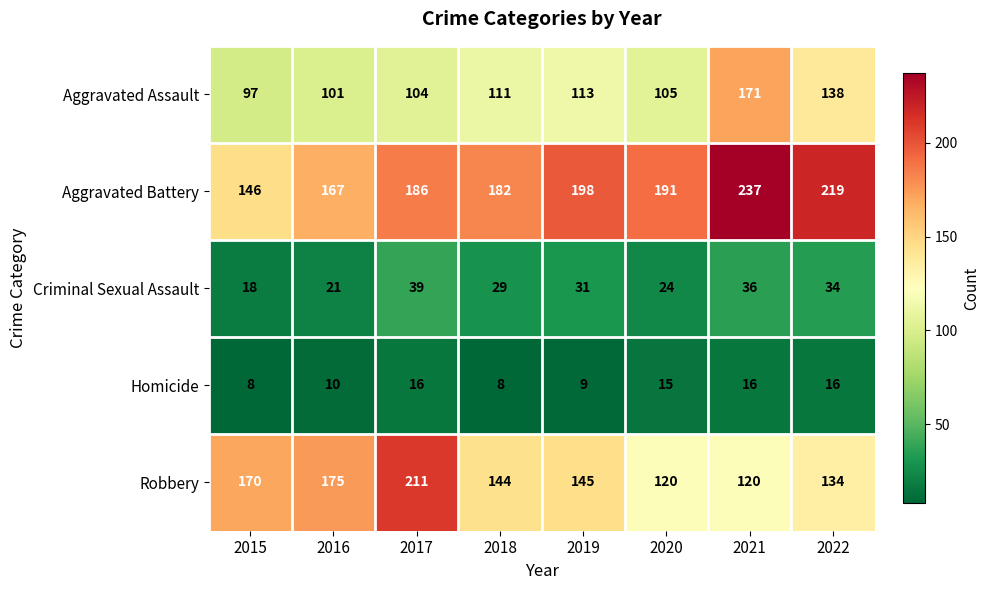

At which category is the sum across all series the highest?

2021